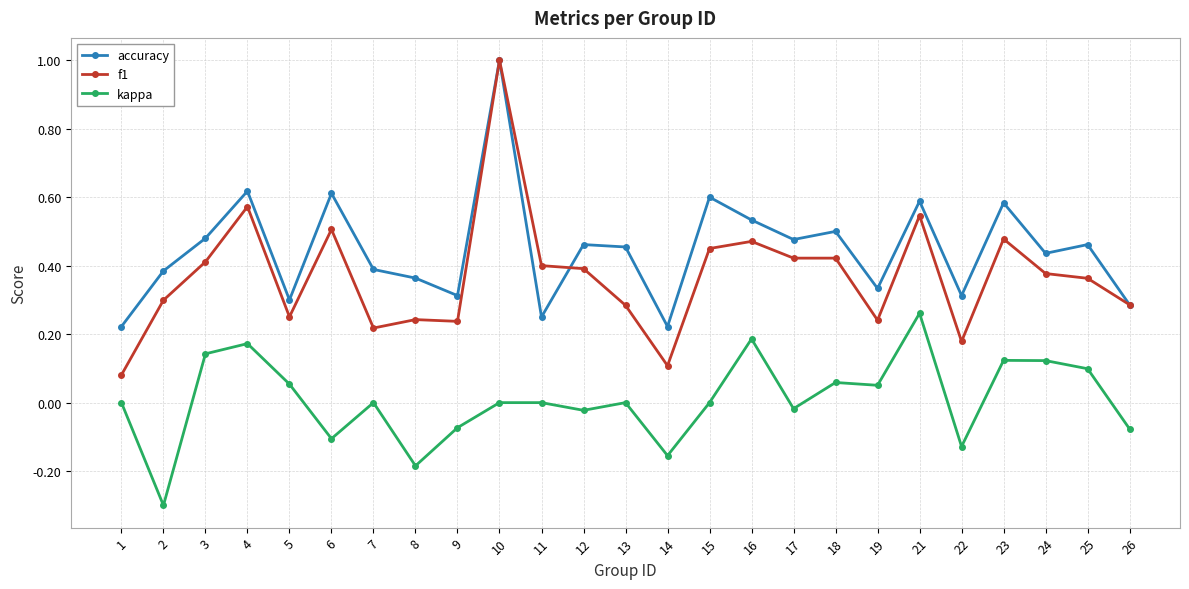

True or false: kappa has a value of -0.3 at 10.

False